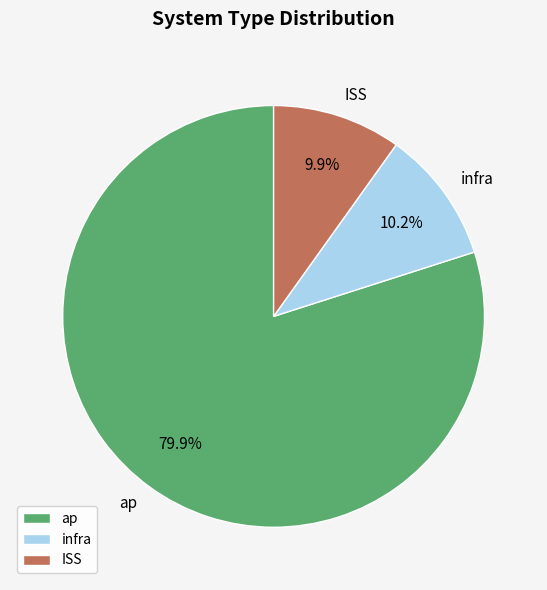

Which slice is the largest?

ap